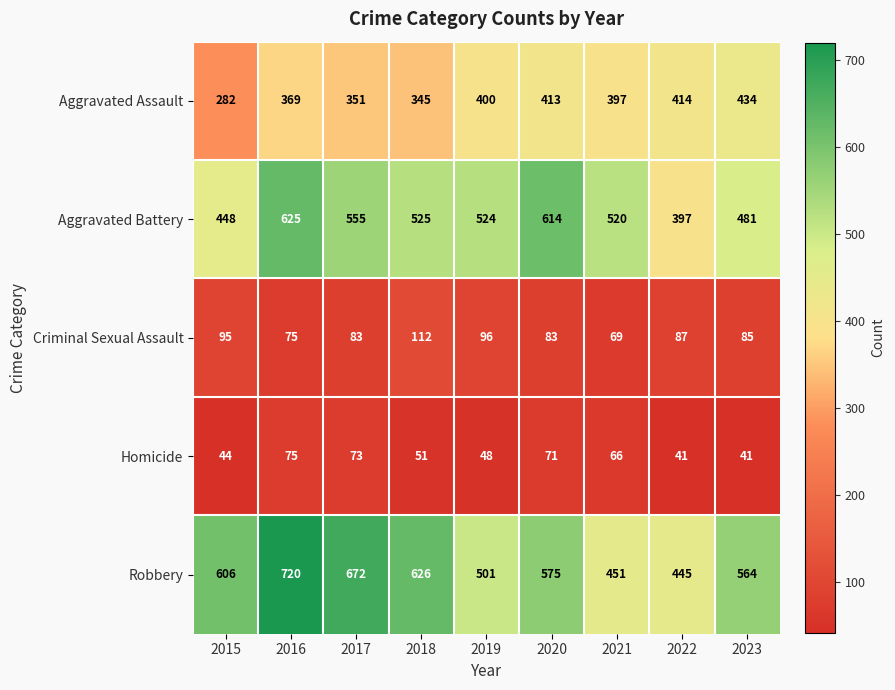

At which label does Criminal Sexual Assault first exceed 85?

2015